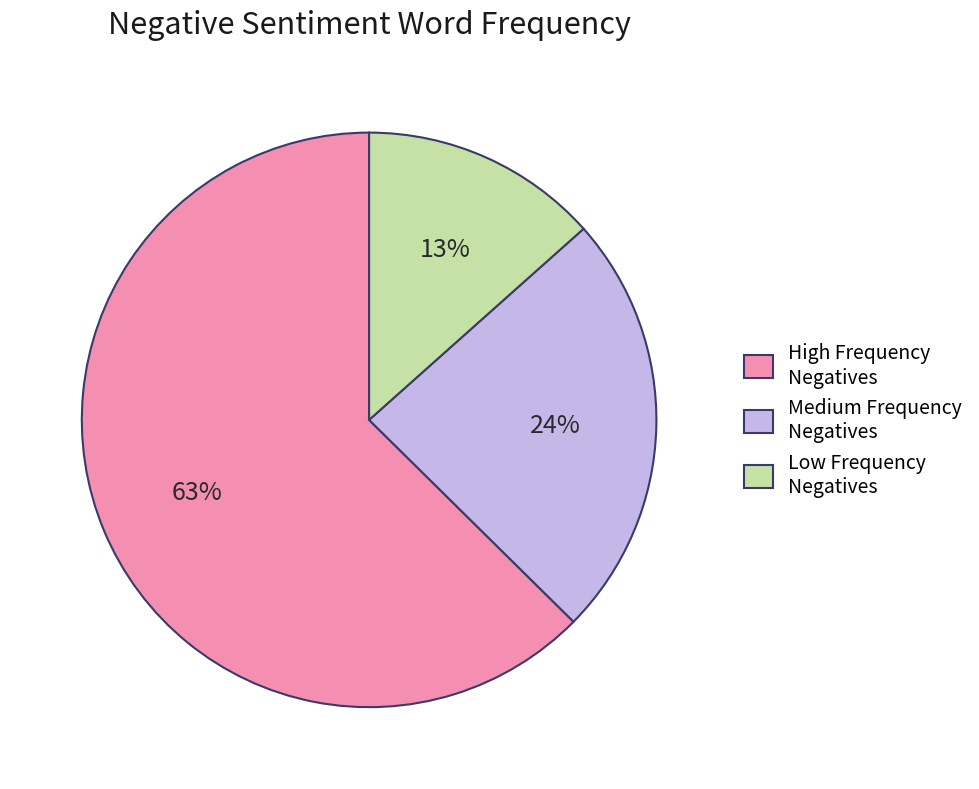

Does any single category account for the majority?

Yes